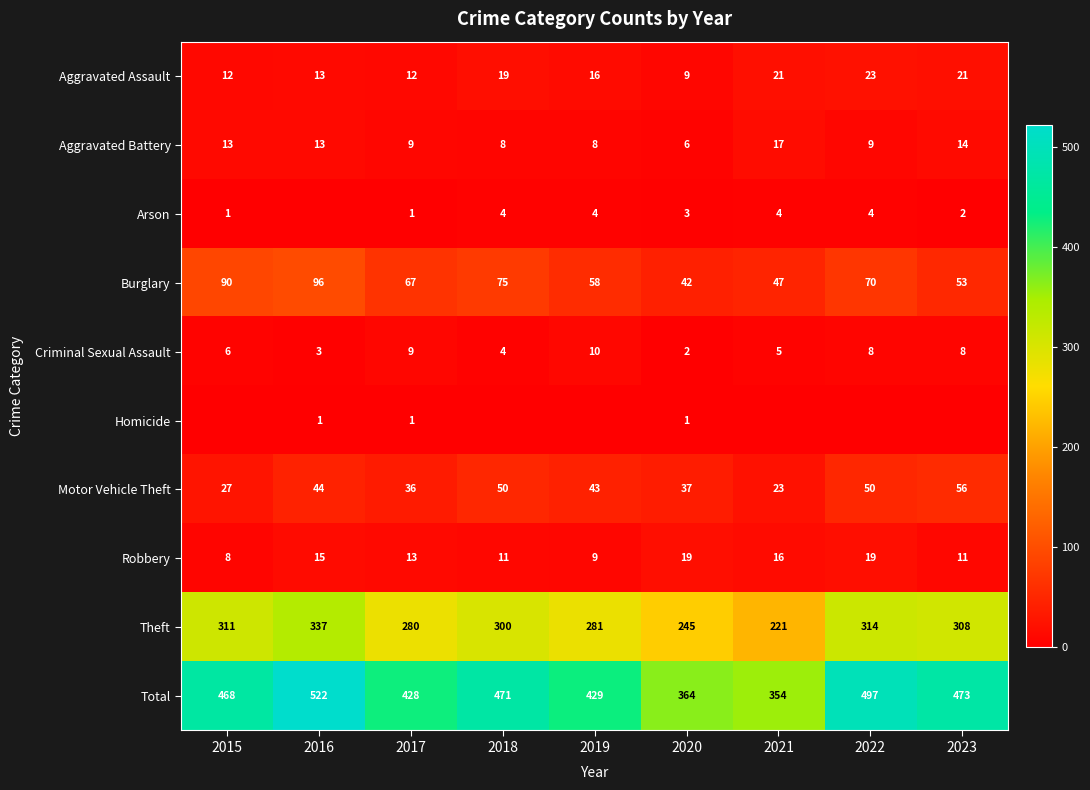

The Total series shows 468 at 2015. True or false?

True